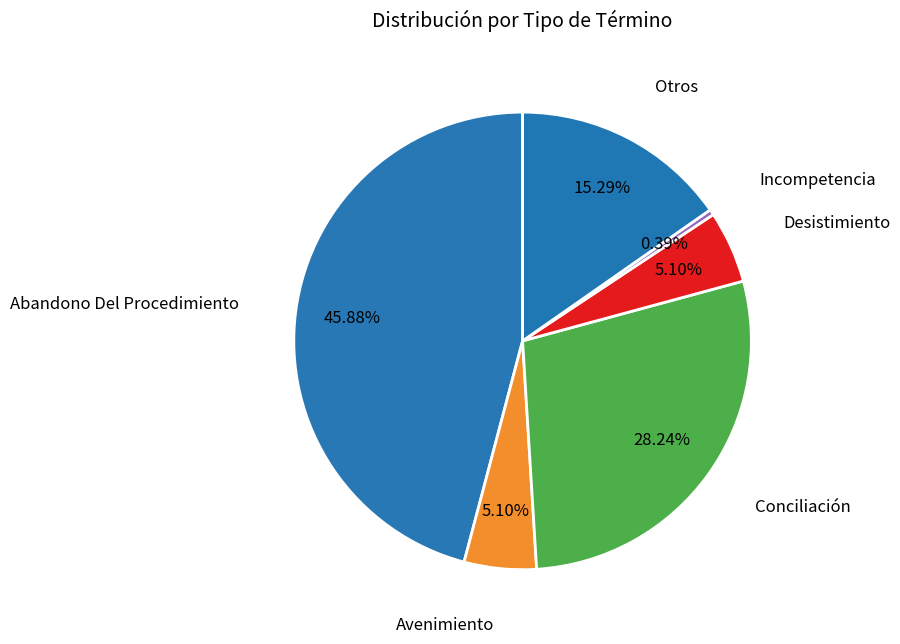

How many segments does this pie chart have?

6